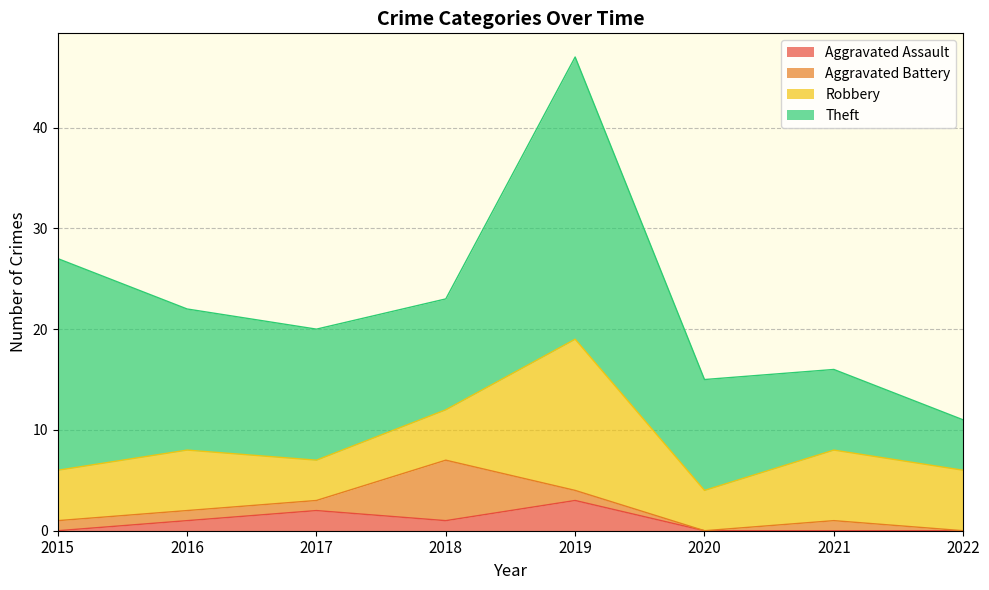

What is the difference between the second highest and minimum values in the Aggravated Battery series?

1